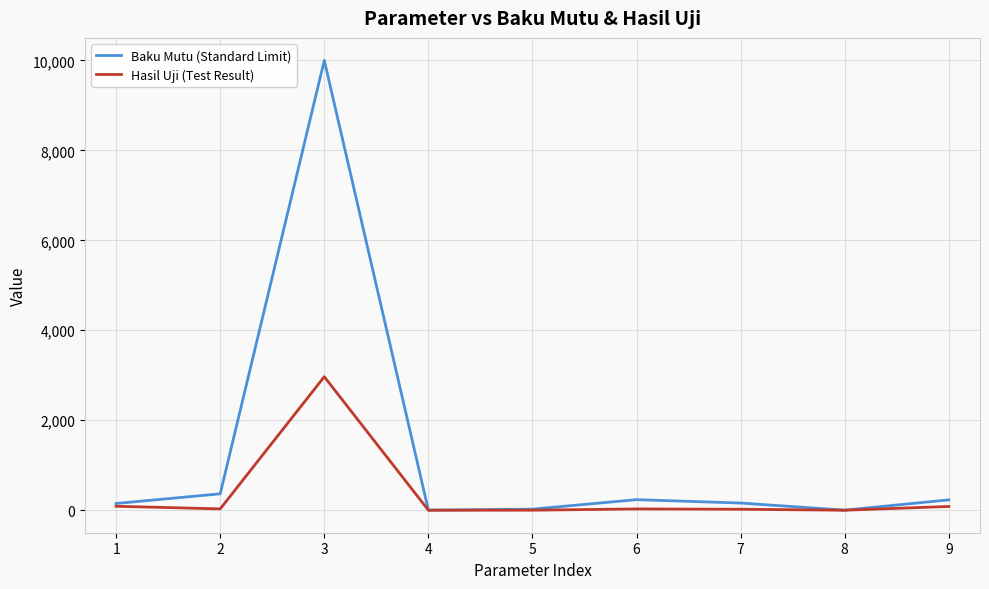

How many lines are shown in the chart?

2